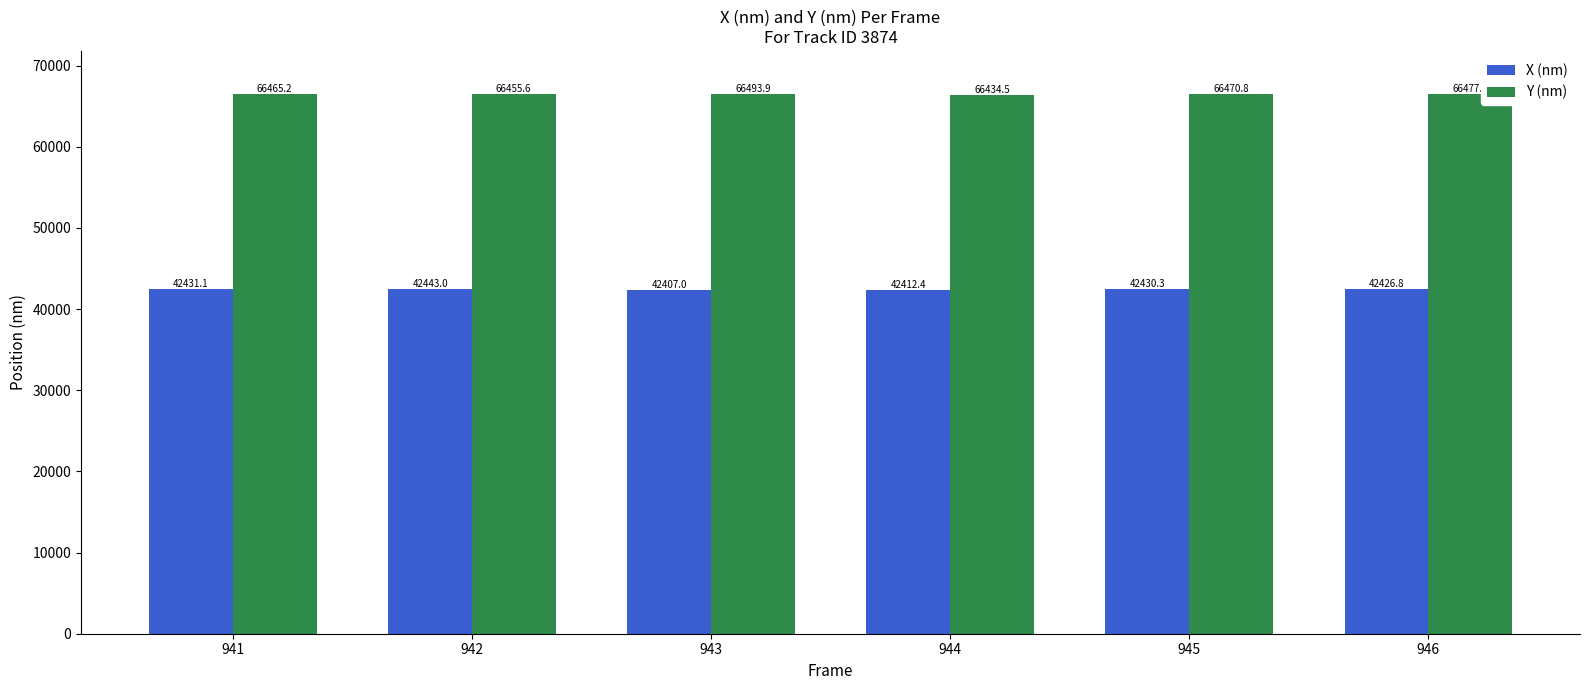

True or false: Y (nm) has a value of 66493.9 at 943.

True